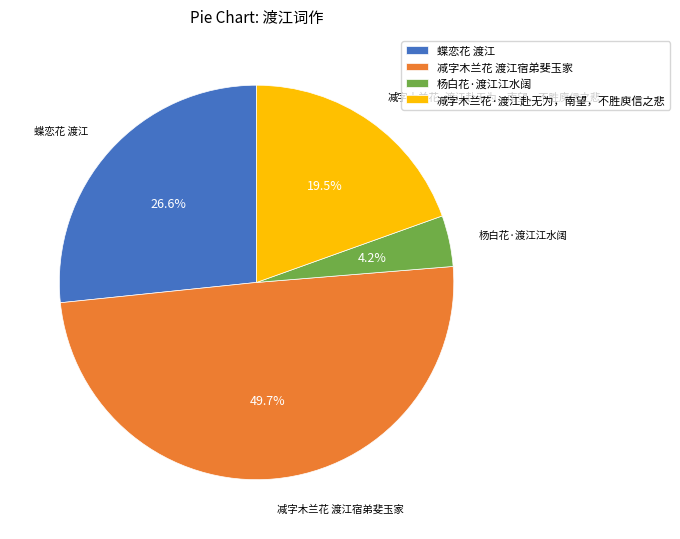

What portion of the pie excludes 杨白花·渡江江水阔?

95.8%